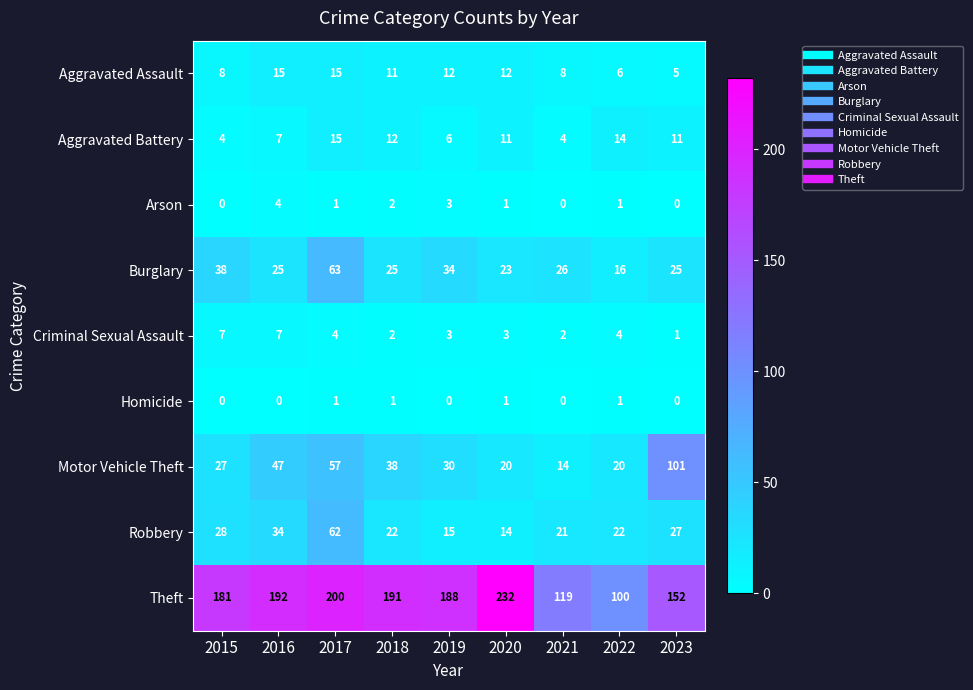

Which label corresponds to the largest value in the chart?

2020